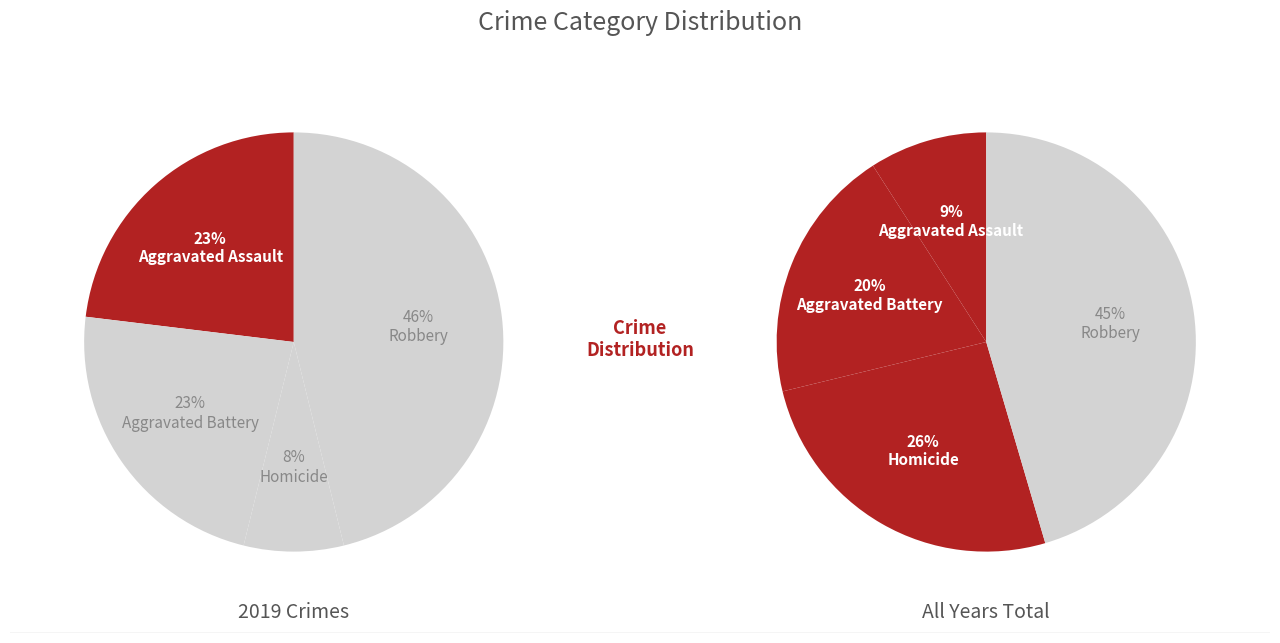

To the nearest percent, what portion does Homicide represent?

26%